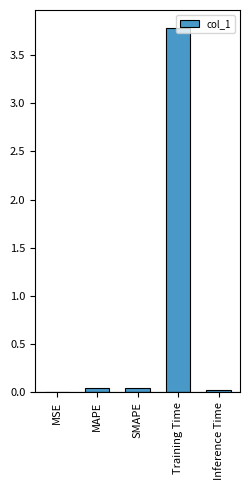

What is the sum of the values at MAPE and SMAPE?

0.1